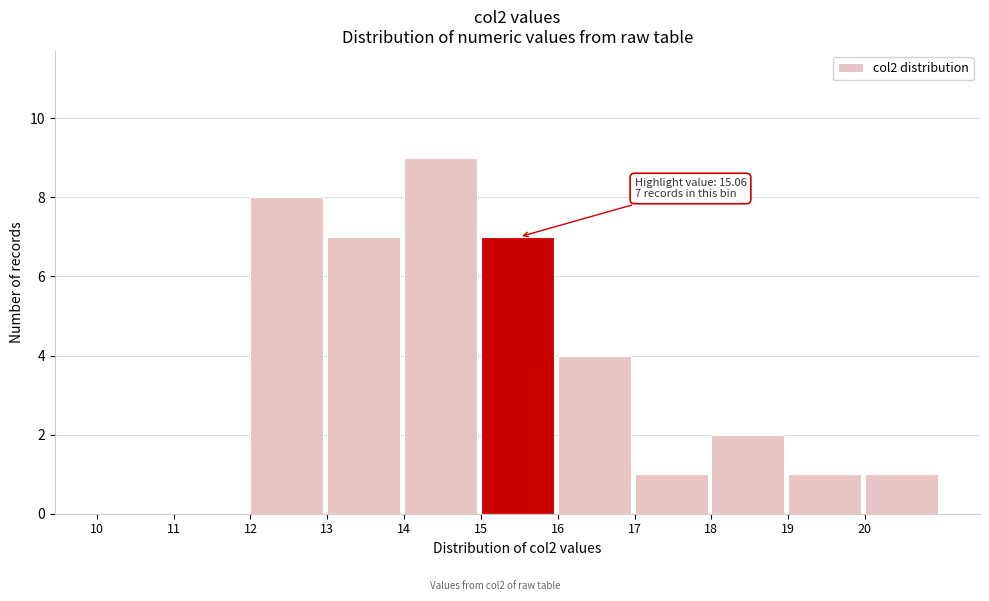

Over which range of the x-axis is the bar tallest?

14 to 15